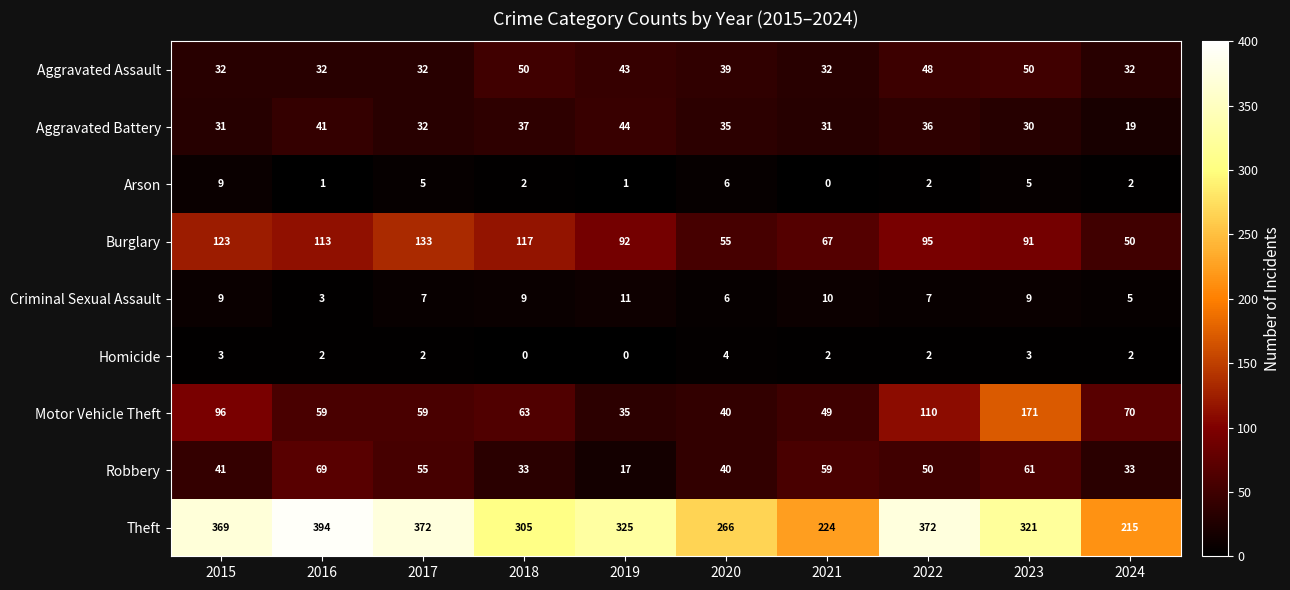

How many values in the Burglary series are below 95?

5